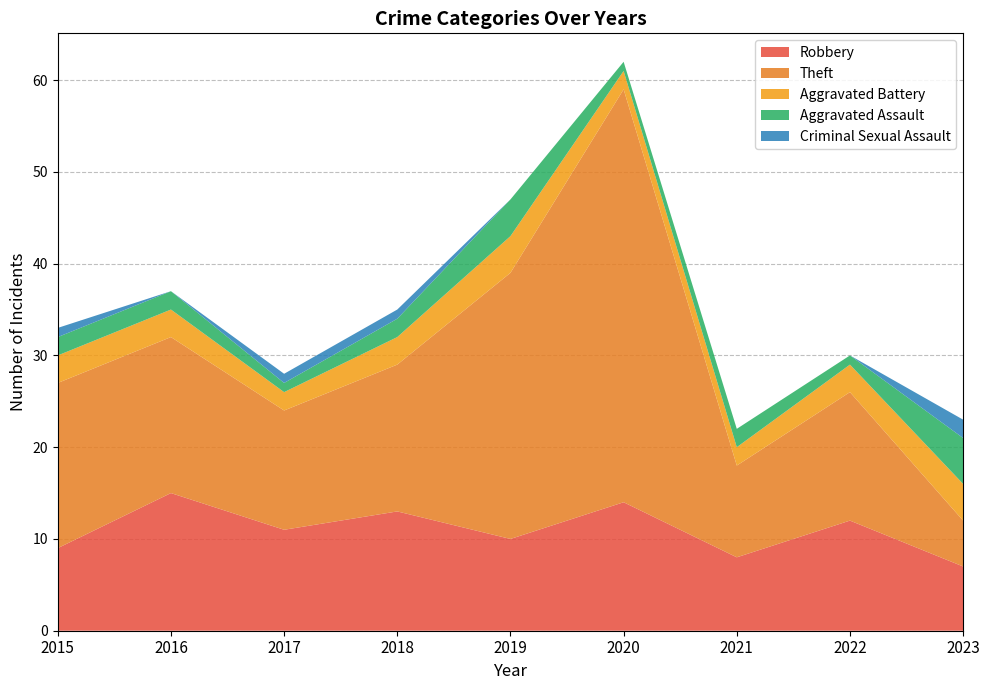

Reading right to left, what are all the values shown in this chart?

Robbery: 7	12	8	14	10	13	11	15	9
Theft: 5	14	10	45	29	16	13	17	18
Aggravated Battery: 4	3	2	2	4	3	2	3	3
Aggravated Assault: 5	1	2	1	4	2	1	2	2
Criminal Sexual Assault: 2	0	0	0	0	1	1	0	1